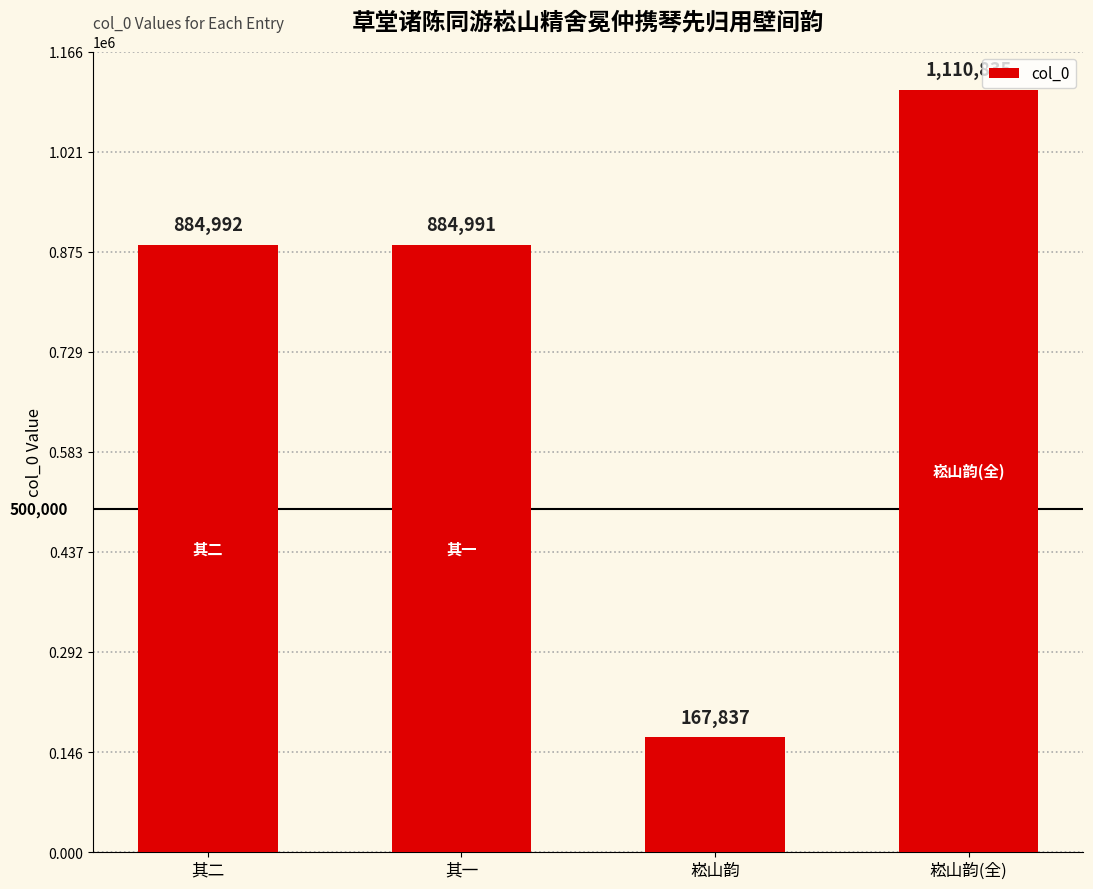

What is the label of the 4th bar from the left?

崧山韵(全)